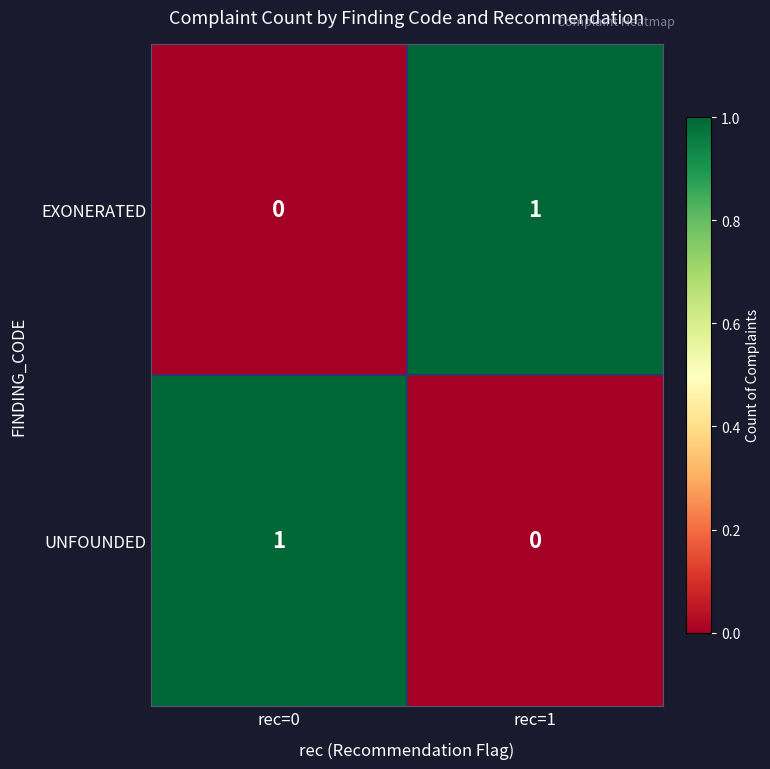

What is the spread (max minus min) of values at rec=1?

1